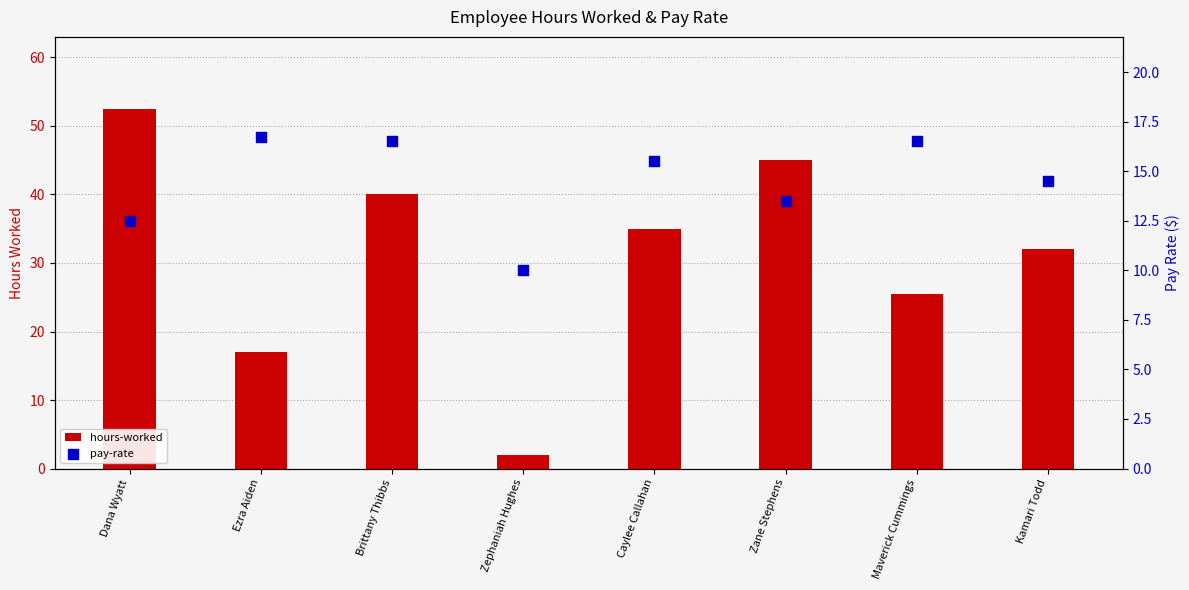

Which series has the largest Y range (max minus min)?

hours-worked